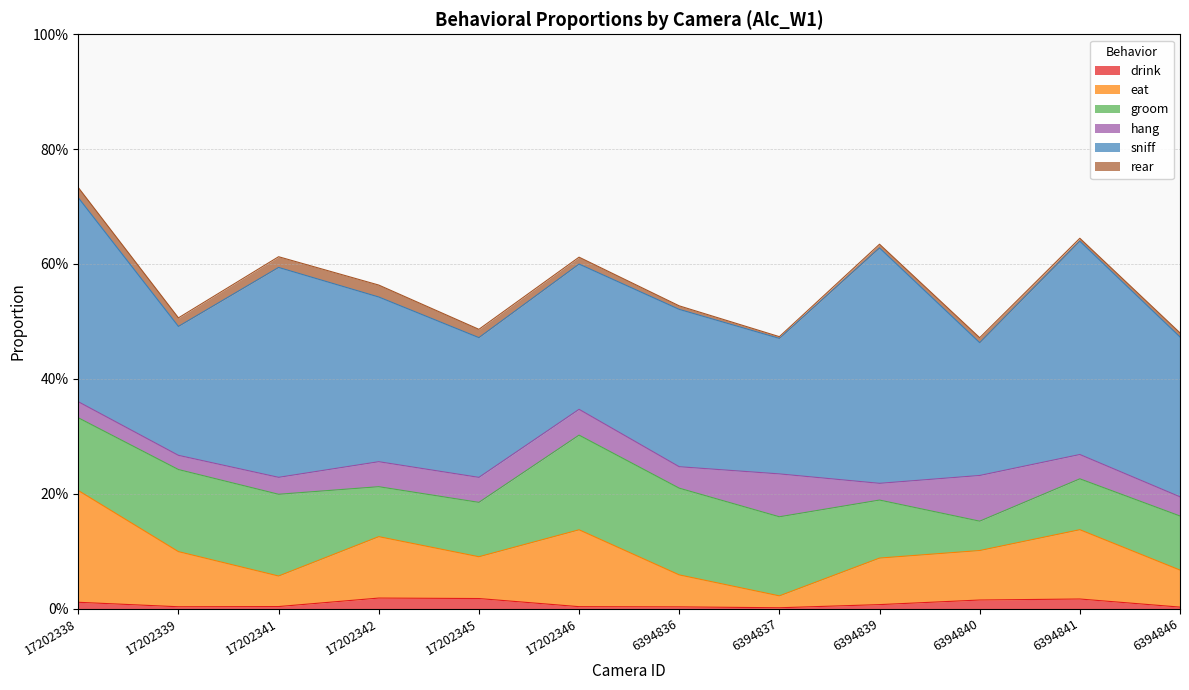

Rank the categories by hang value from lowest to highest.

17202339, 17202338, 6394839, 17202341, 6394846, 6394836, 6394841, 17202345, 17202342, 17202346, 6394837, 6394840